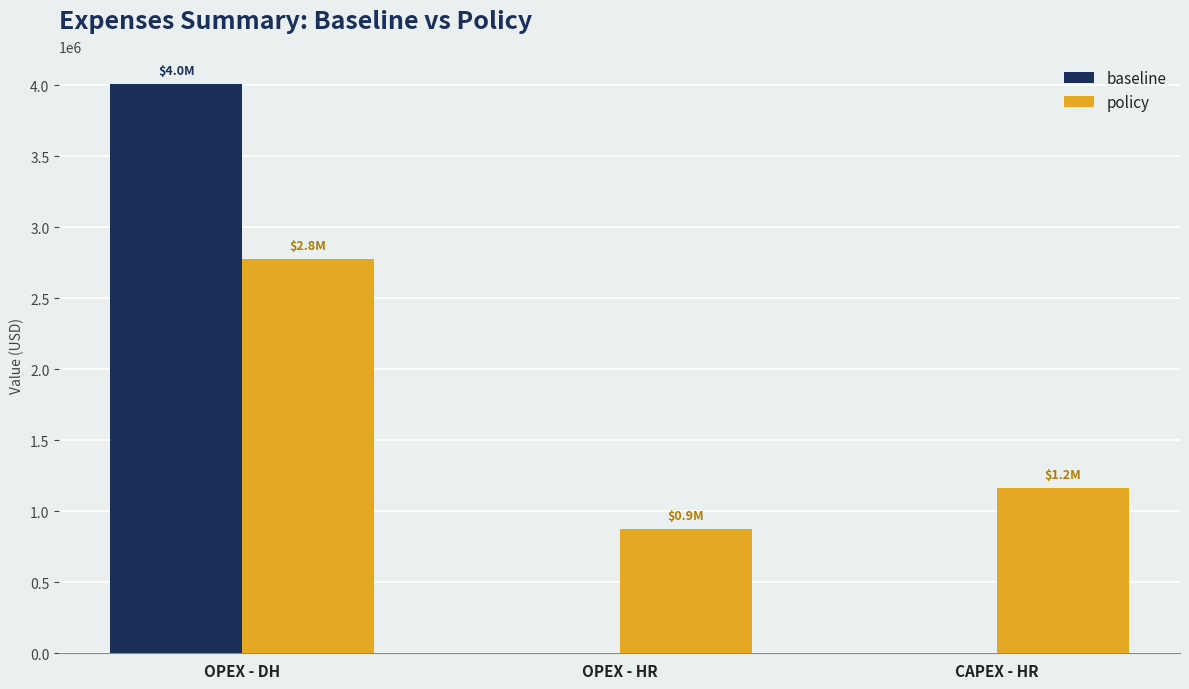

Which series changed the most between OPEX - DH and OPEX - HR?

baseline